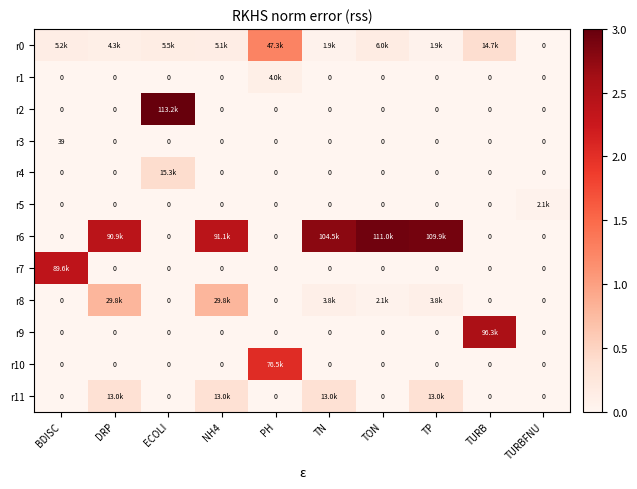

The r3 series shows -27 at ECOLI. True or false?

False